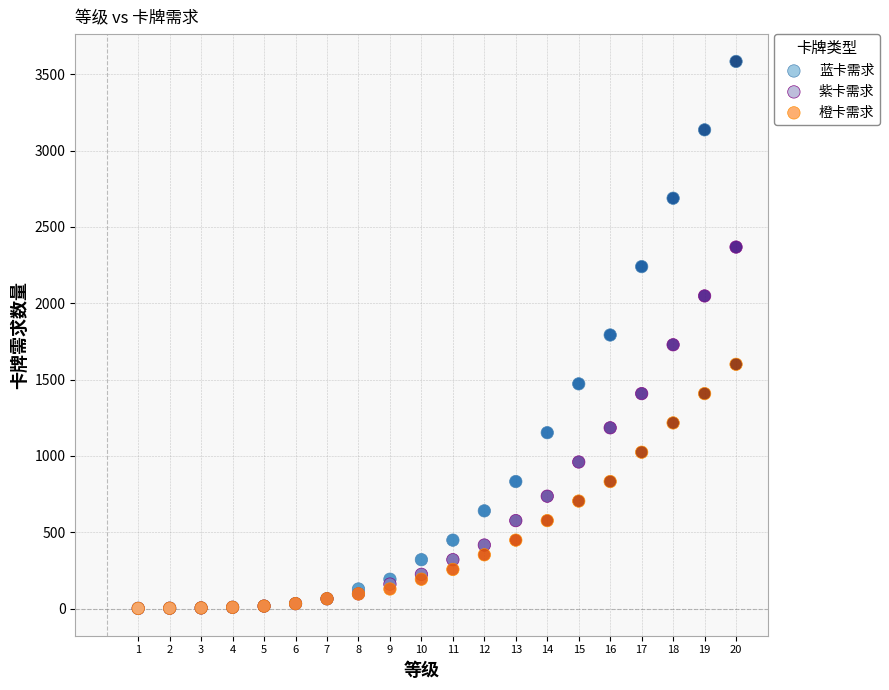

What are all the series names shown in the legend?

蓝卡需求, 紫卡需求, 橙卡需求